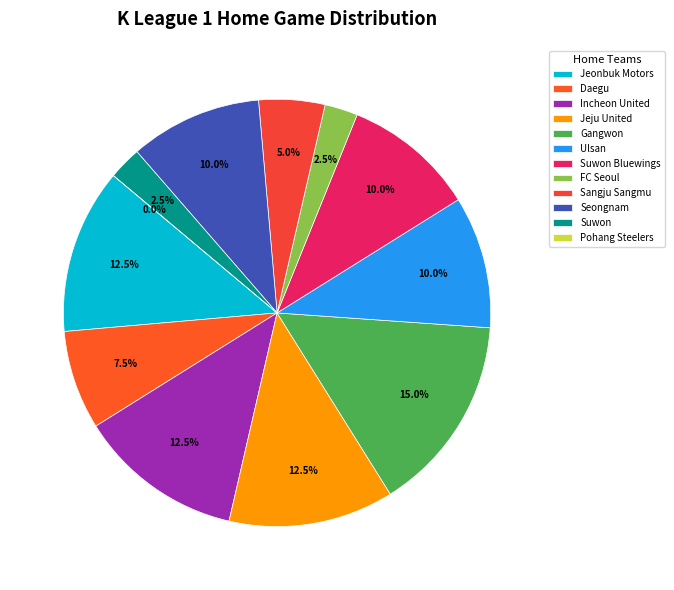

To the nearest percent, what is the average slice percentage?

8%